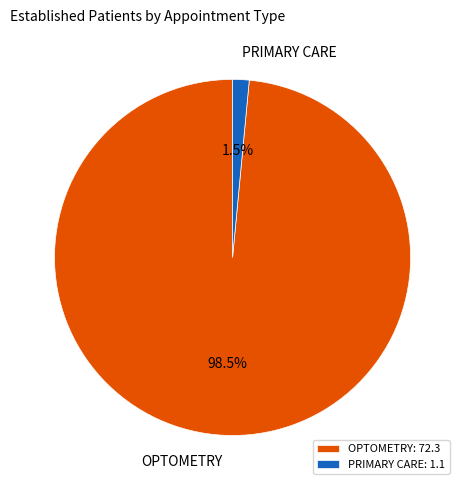

To the nearest percent, what is the difference between the largest and smallest slice percentages?

97%